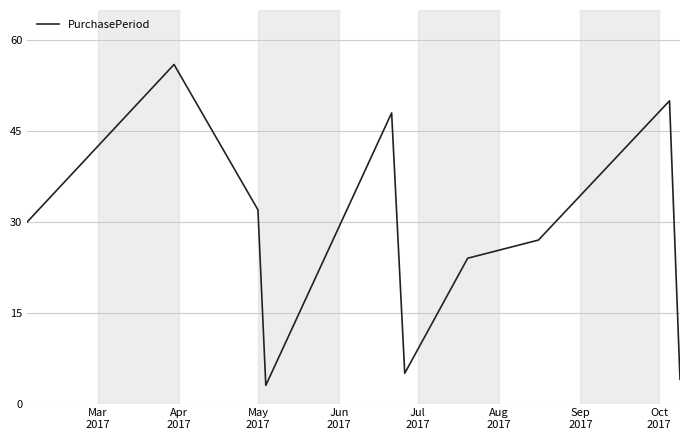

What is the minimum value shown in the chart?

3